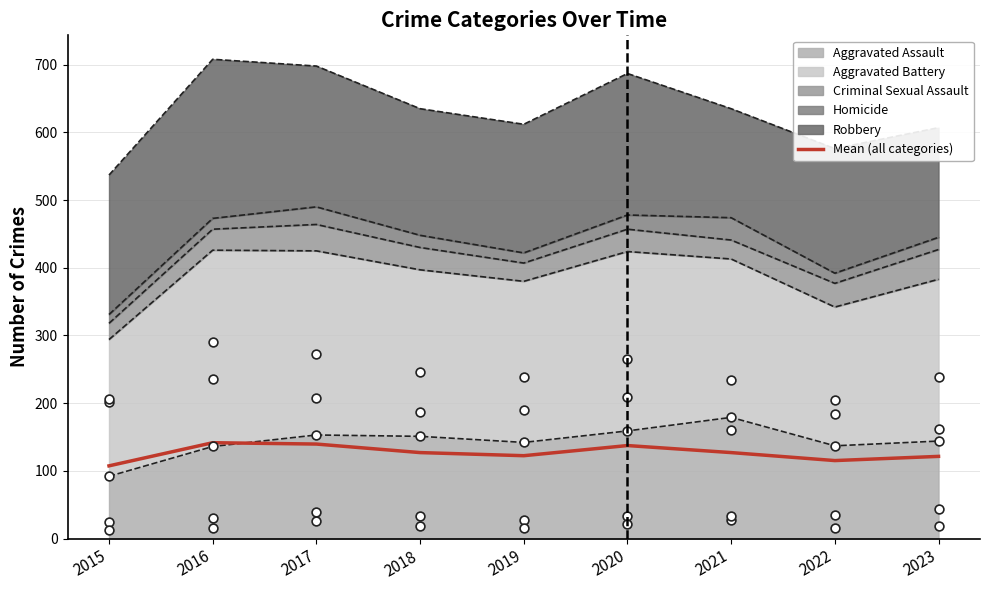

What is the change in value from 2018 to 2019?

-4.6